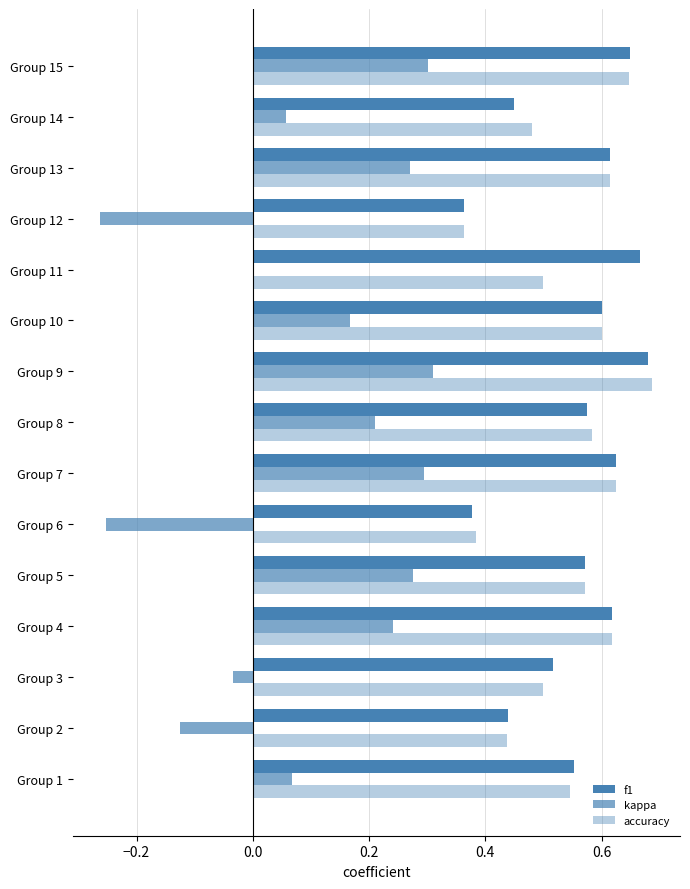

How many series are shown in this chart?

3